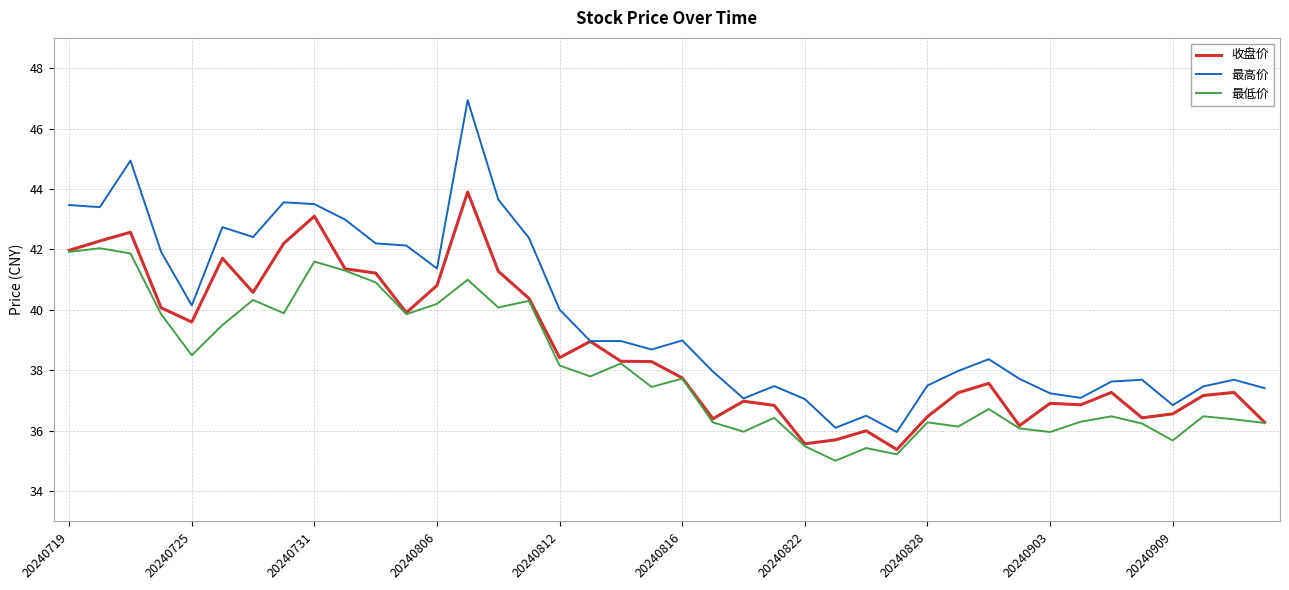

True or false: 最高价 and 最低价 intersect in this chart.

False